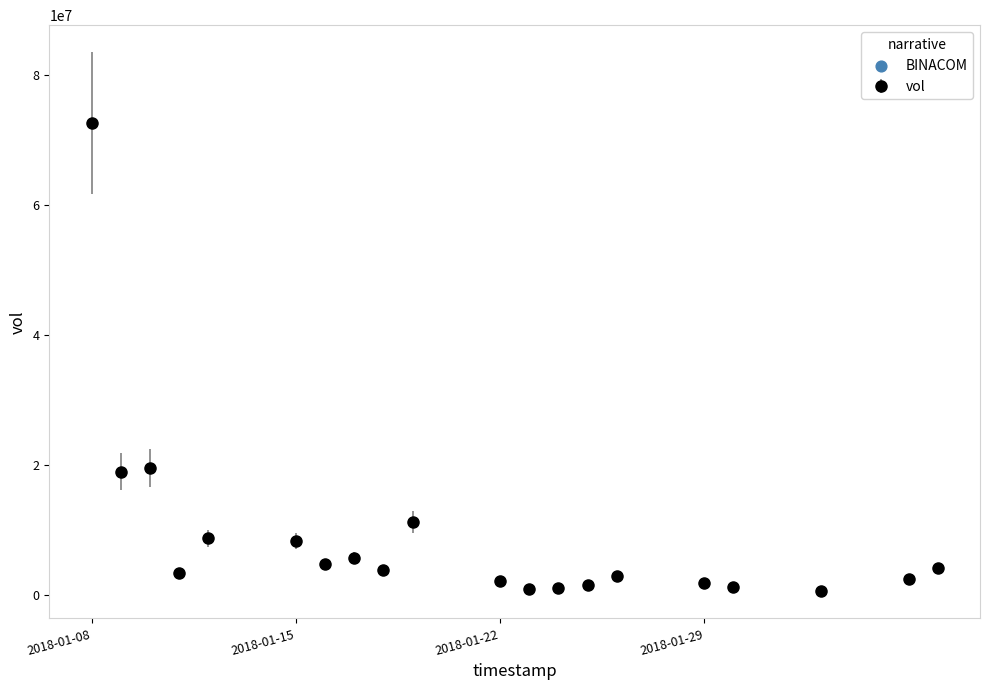

What is the greatest value displayed?

72639800